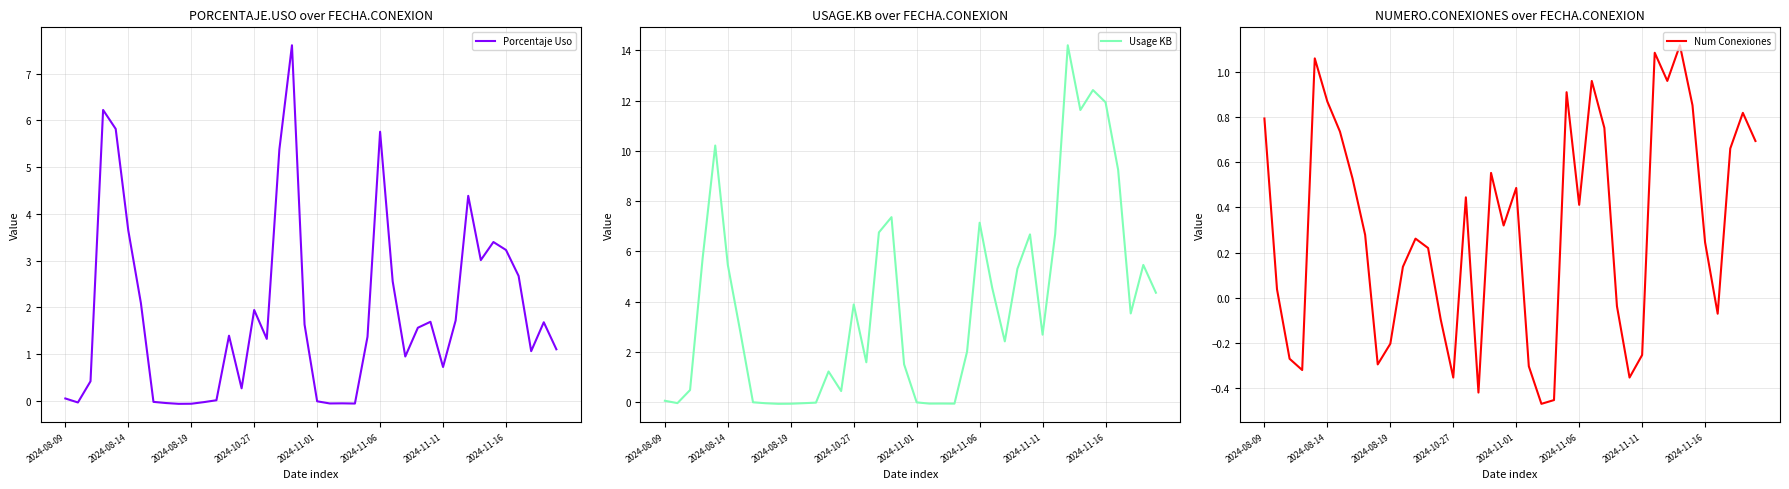

What is the highest value of the Porcentaje Uso series?

7.6